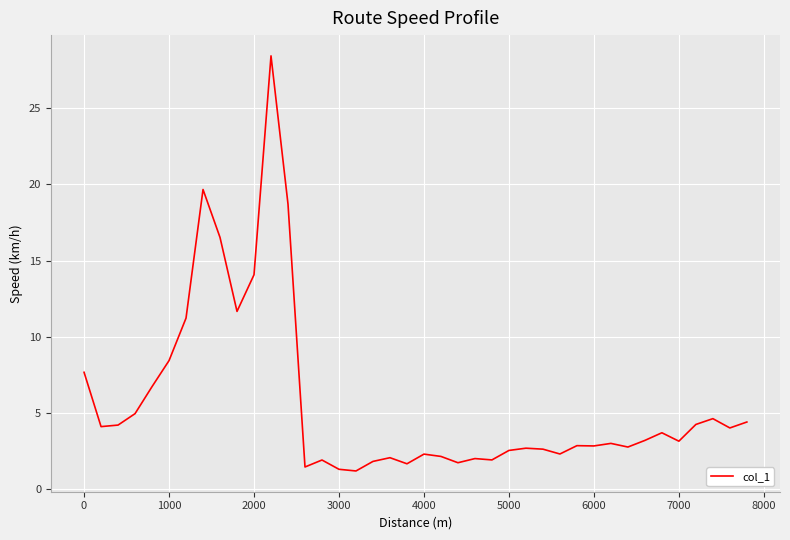

What is the greatest value displayed?

28.4